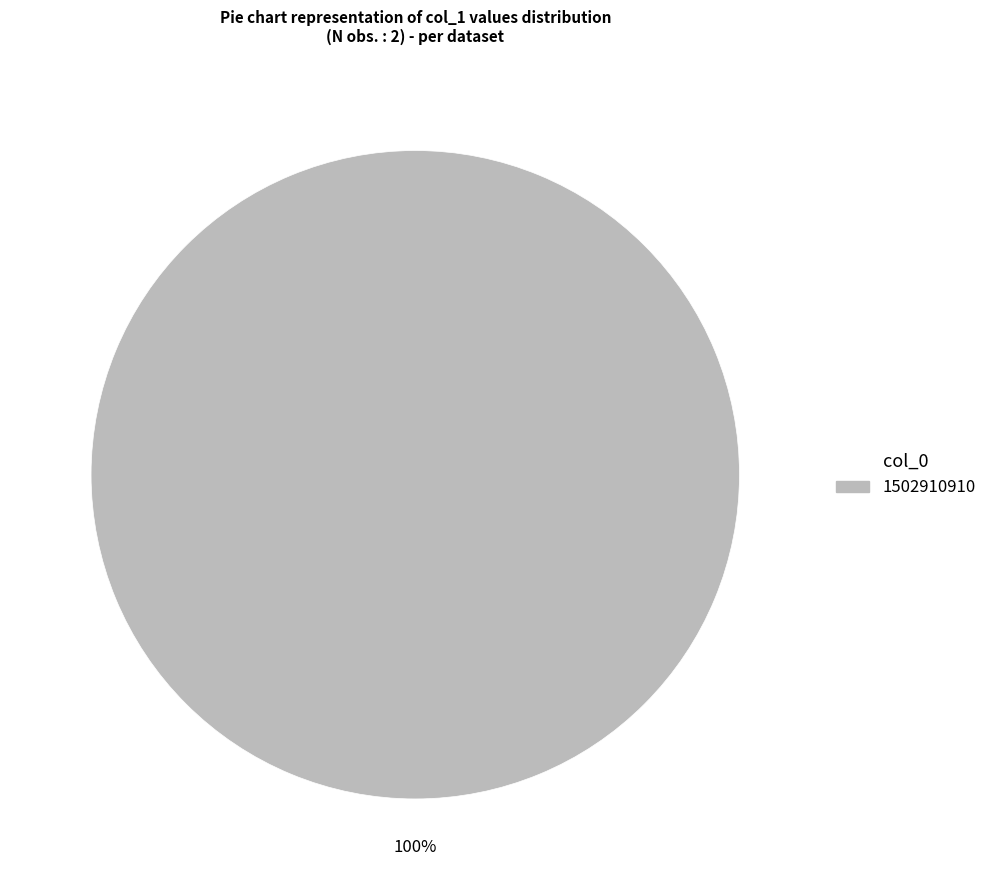

Is there any slice that represents more than half of the pie?

Yes